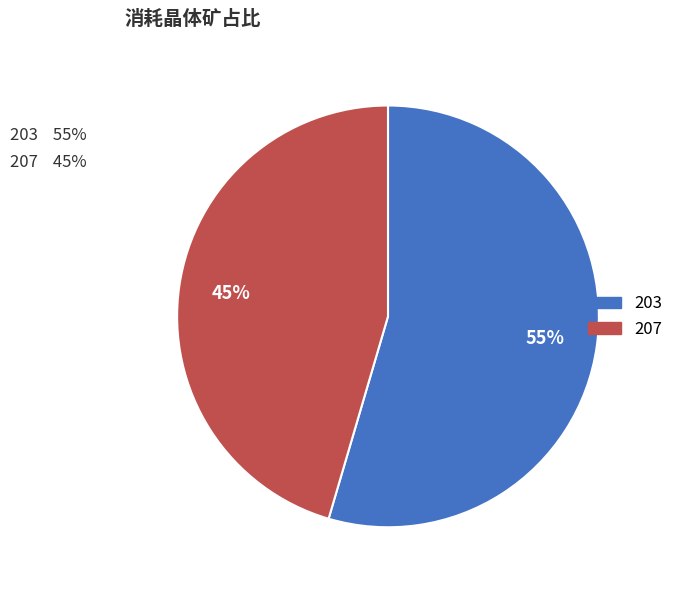

To the nearest percent, what portion does 207 represent?

45%